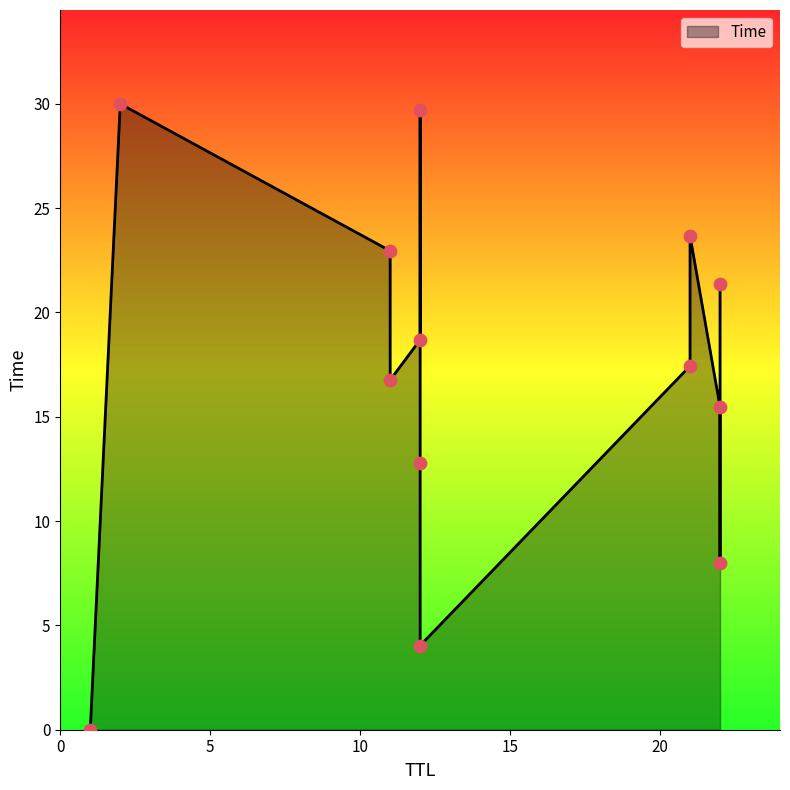

What is the ratio of the value at 22 to the value at 21?

0.7